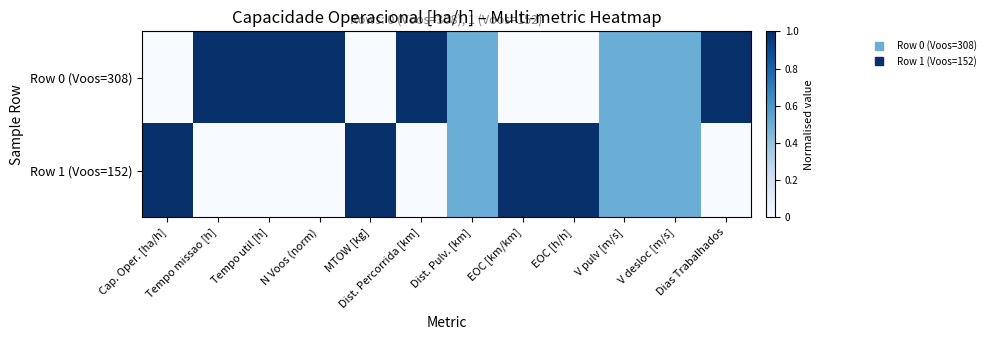

What is the spread (max minus min) of values at MTOW [kg]?

1.0